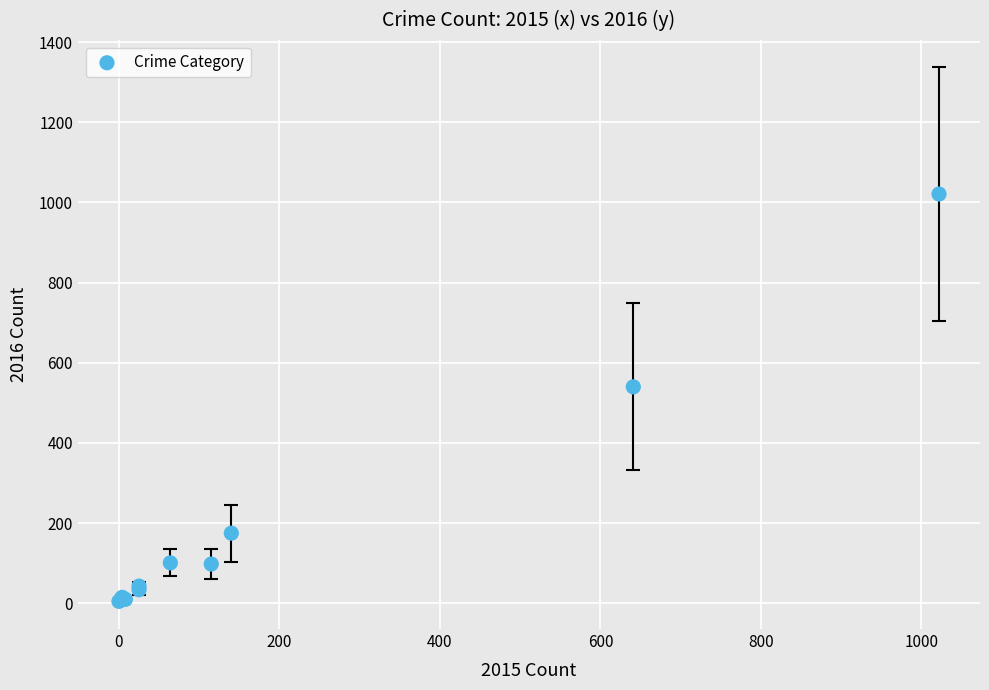

What Y value in the scatter plot is closest to 513?

540